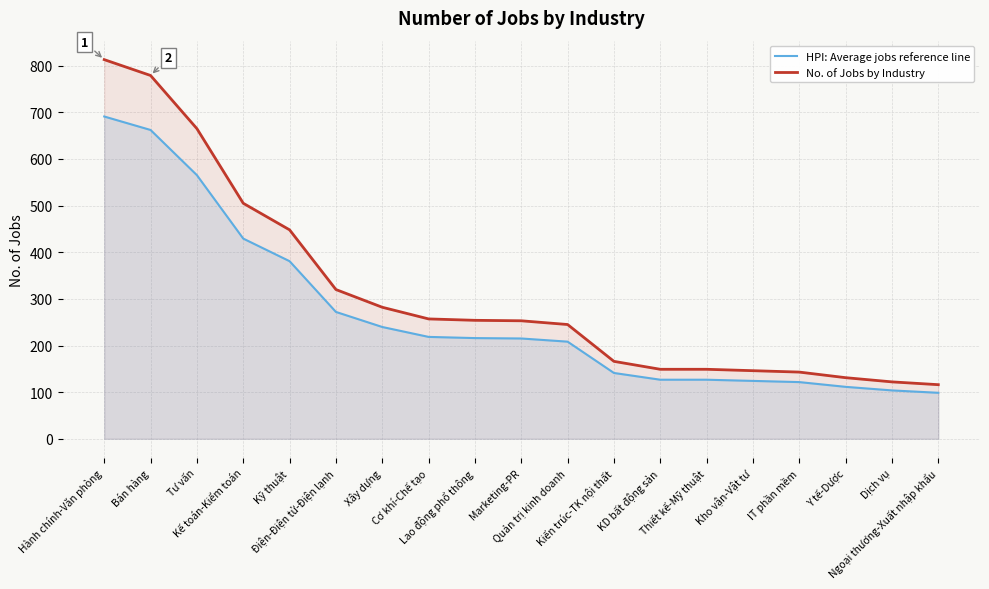

Which series has the largest total across all categories?

No. of Jobs by Industry